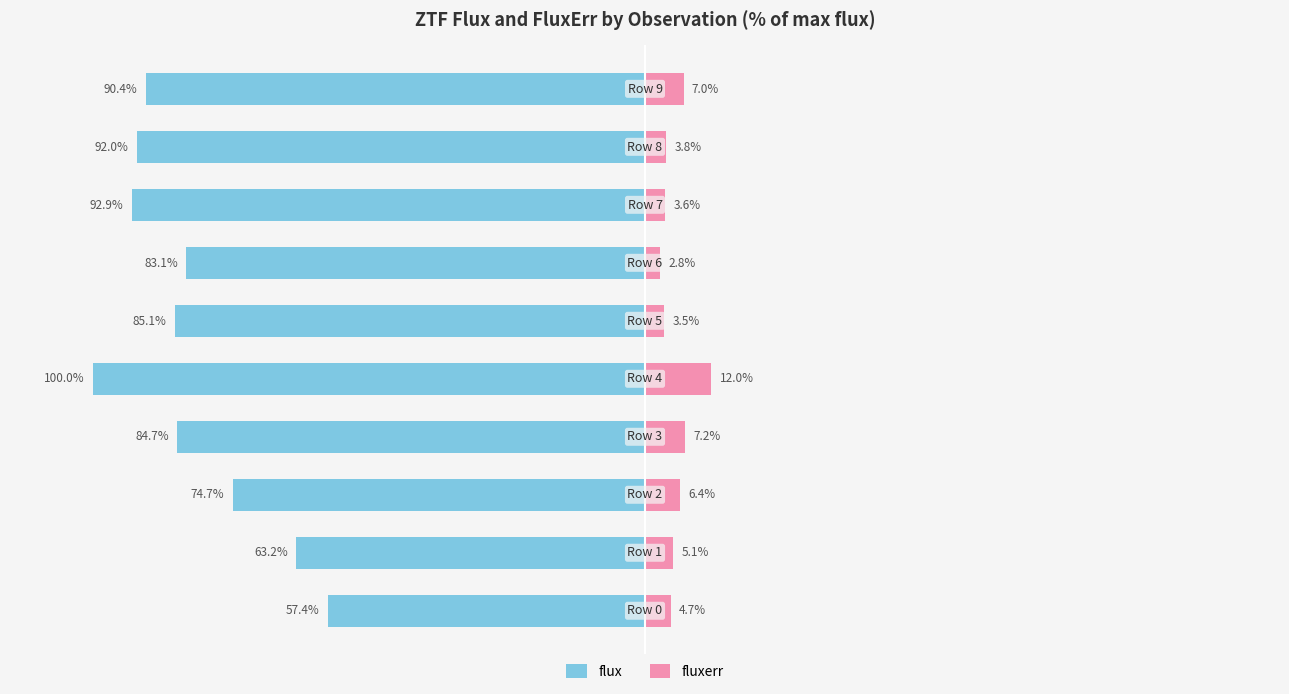

Is it true that fluxerr equals 1.3 at 1?

False